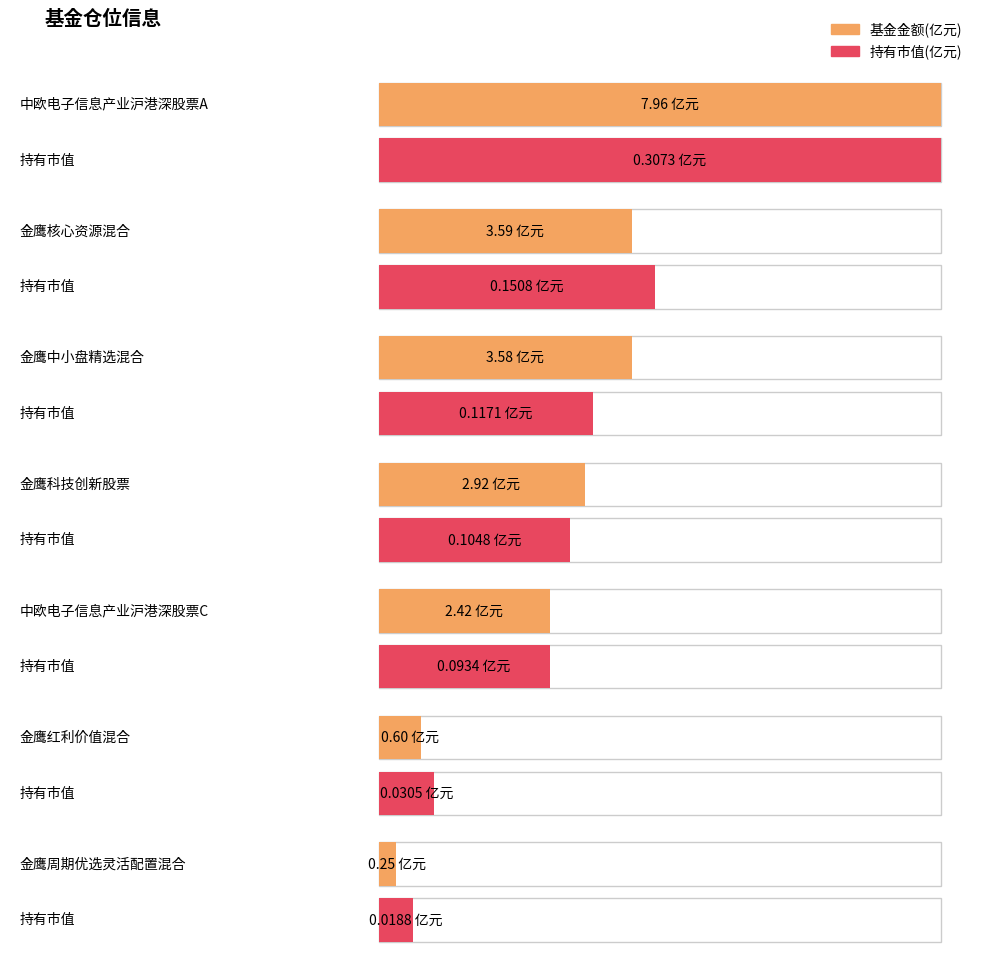

Rank the series by their average value, from lowest to highest.

持有市值(亿元), 基金金额